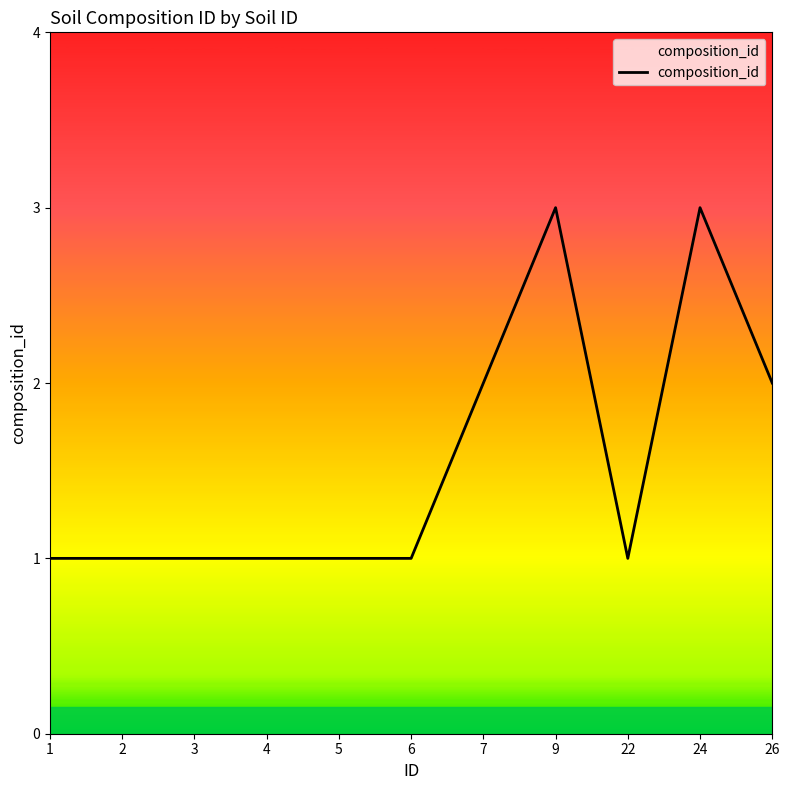

How many values are between 1 and 2?

9